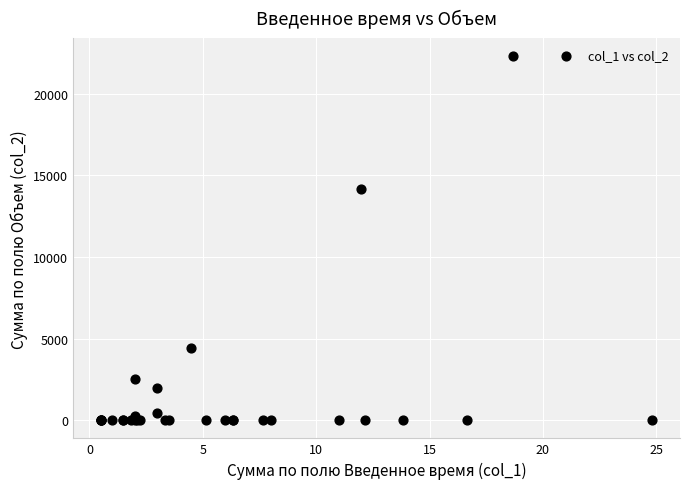

What Y value in the scatter plot is closest to 11144?

14152.0